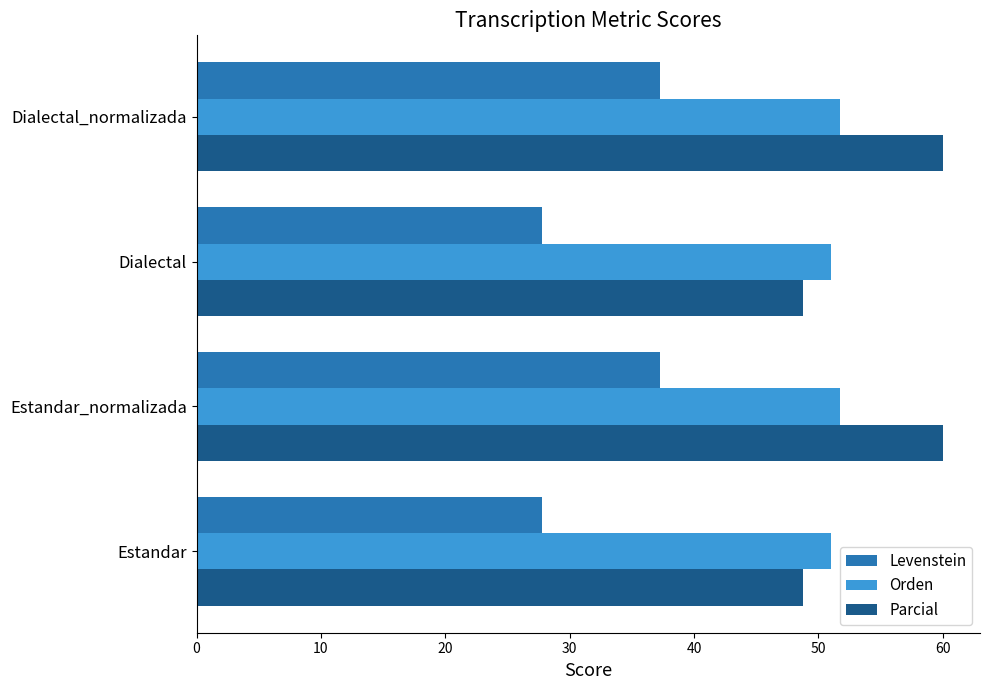

What is the approximate value of Orden at Dialectal_normalizada?

51.7